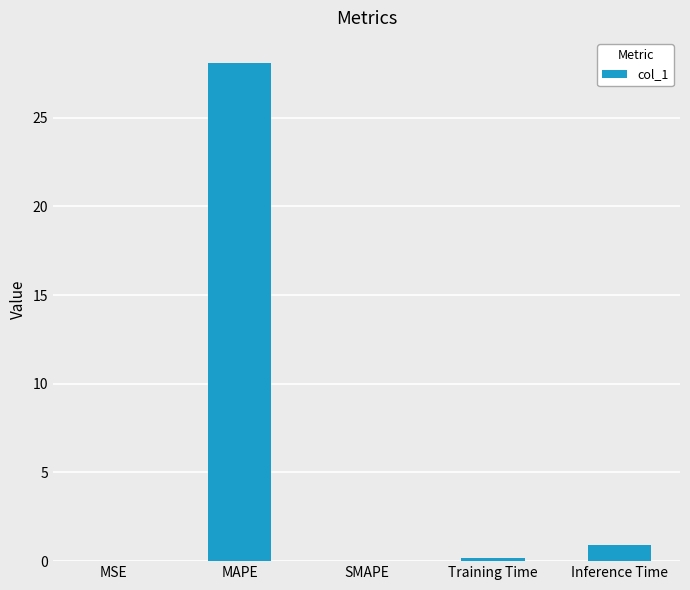

Between MAPE and SMAPE, which is larger?

MAPE